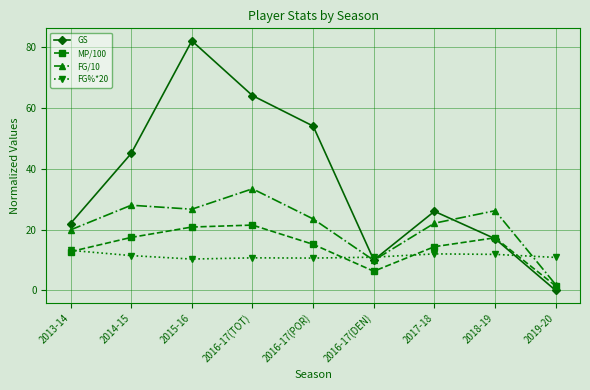

At which category is the sum across all series the highest?

2015-16